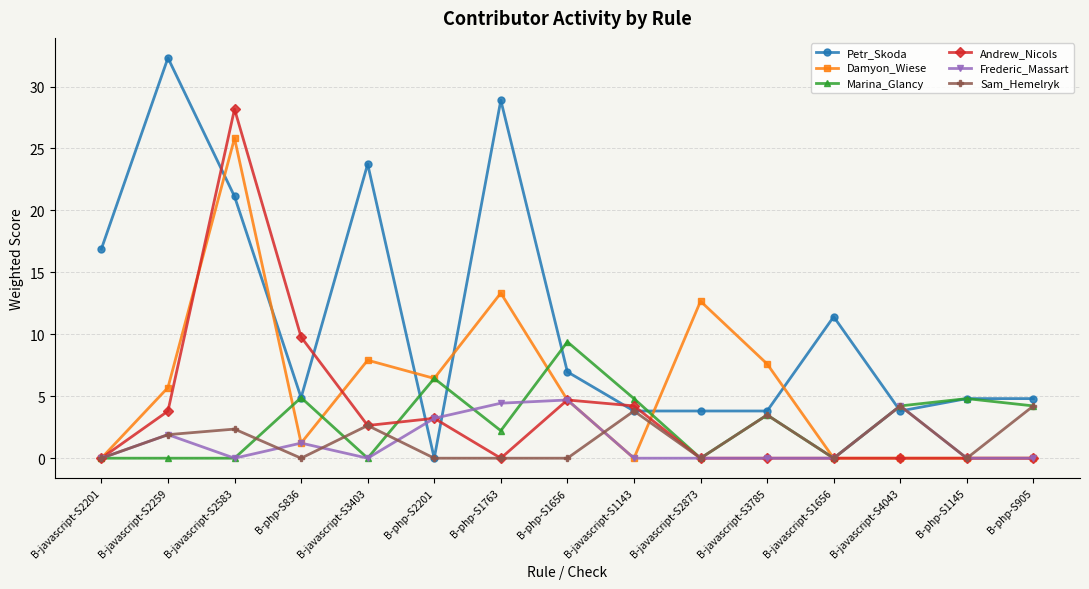

Is it true that Damyon_Wiese equals -12.3 at B-javascript-S4043?

False